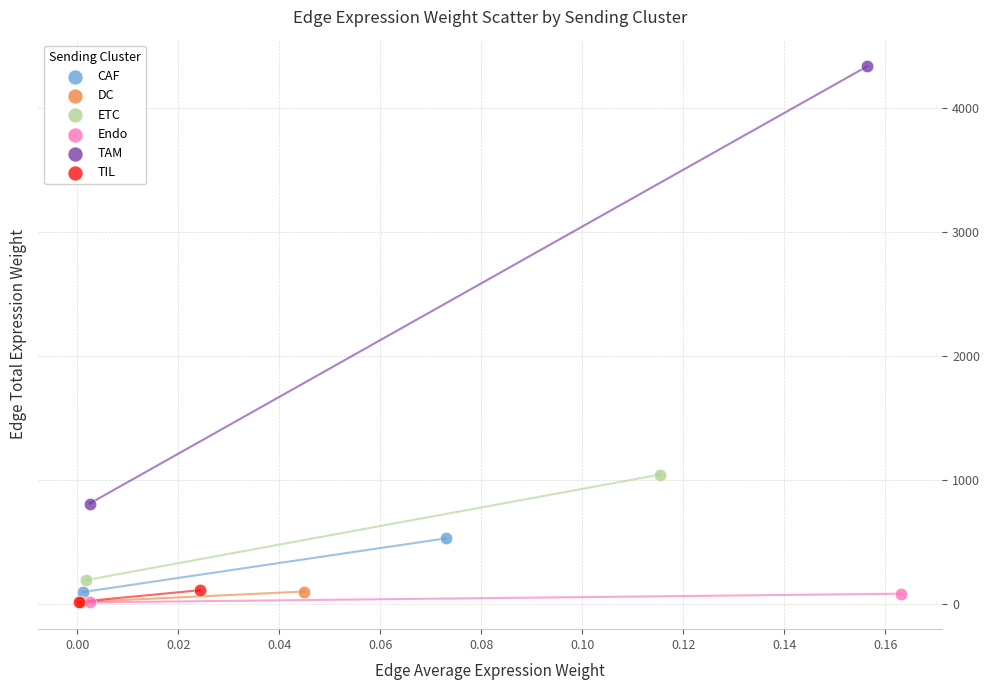

What are all the series names shown in the legend?

CAF, DC, ETC, Endo, TAM, TIL